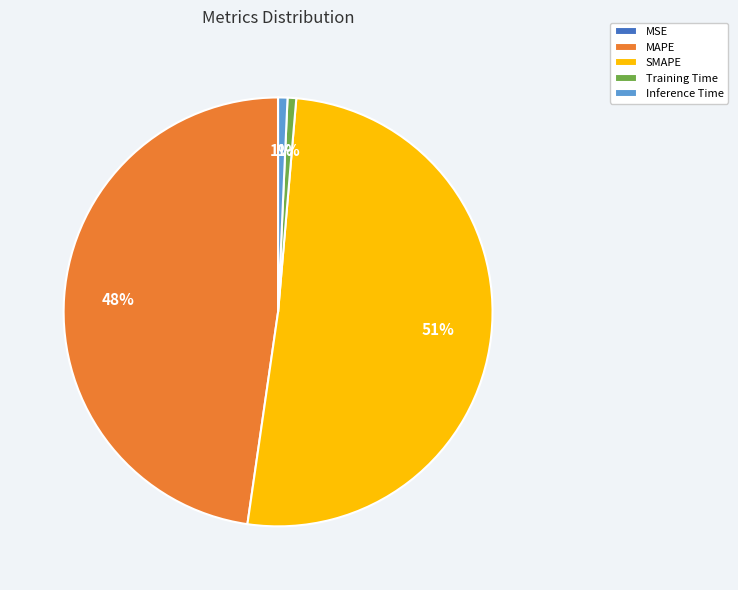

Is it true that SMAPE is 51% of the pie?

True